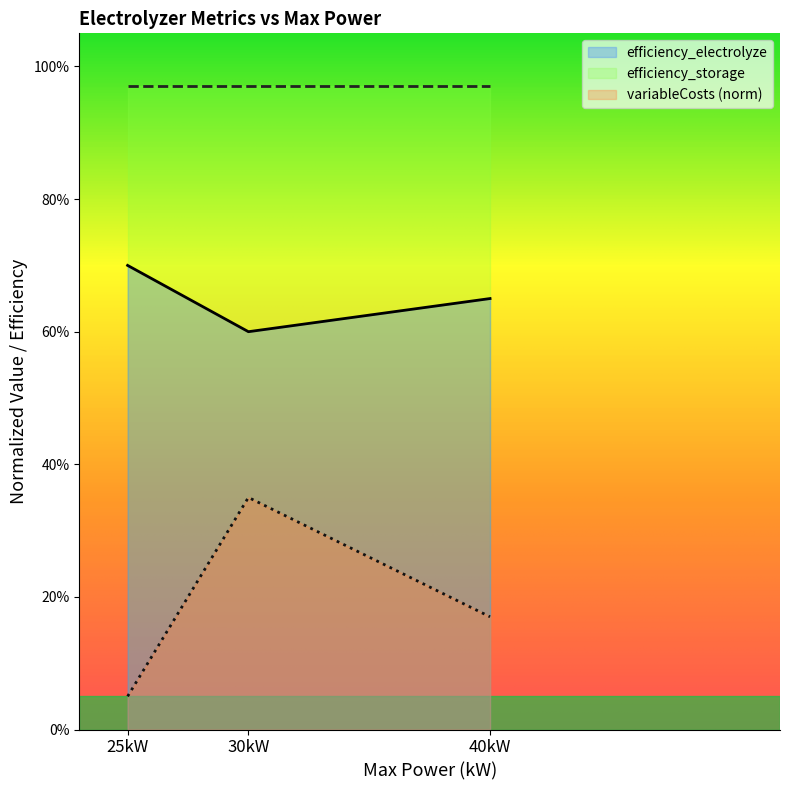

What is the value of the efficiency_electrolyze point at the 3rd from the left?

0.7